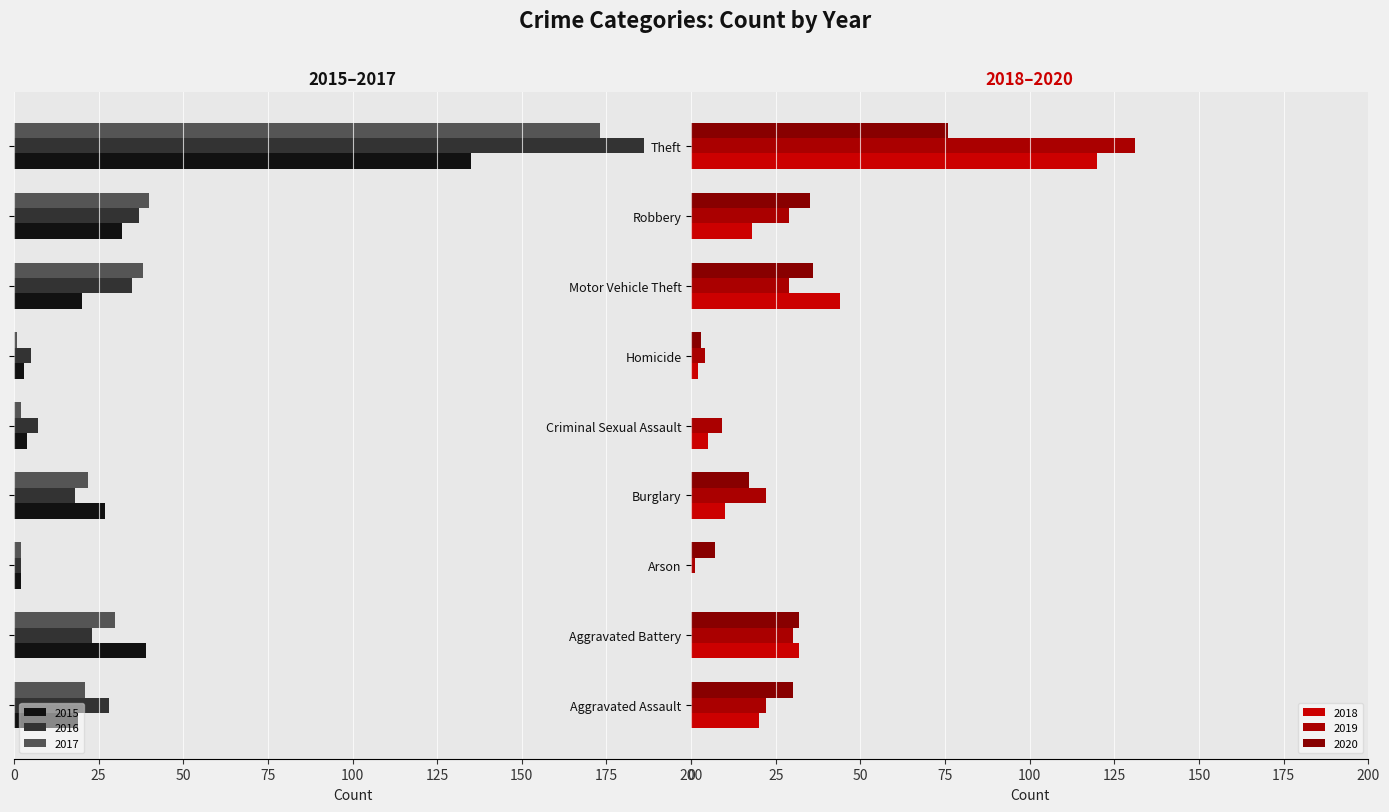

List the series in order of their peak value, lowest first.

2020, 2018, 2019, 2015, 2017, 2016